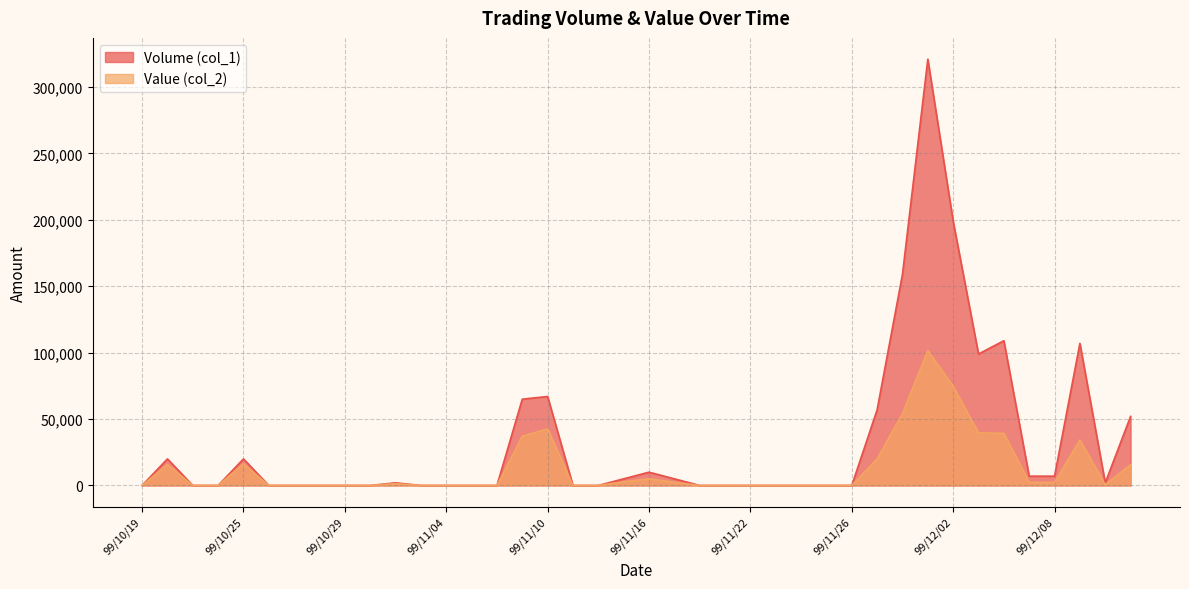

Between 99/11/22 and 99/11/25, which series saw the biggest shift?

Volume (col_1)